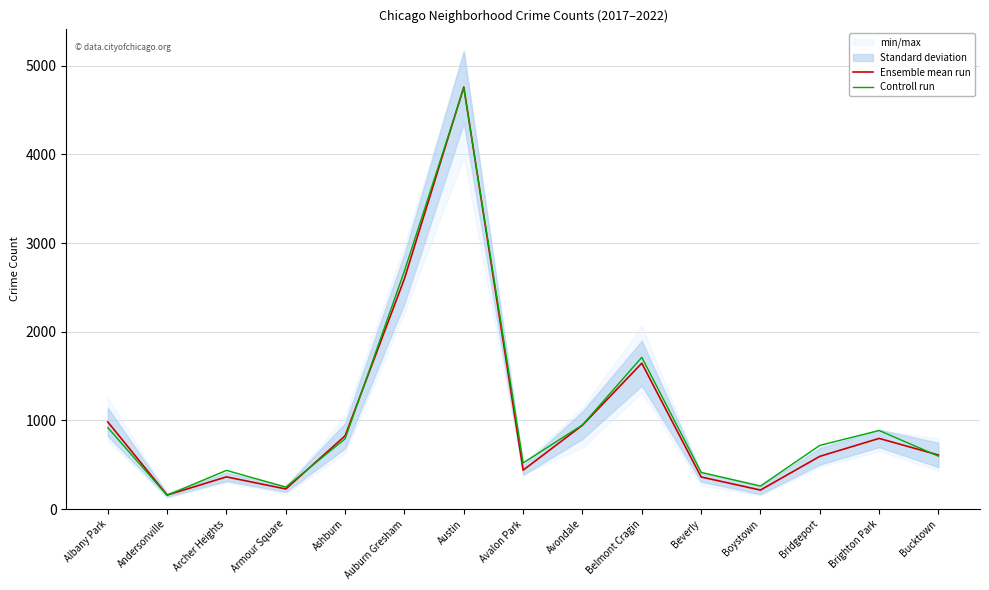

What is the label of the 13th point from the right?

Archer Heights